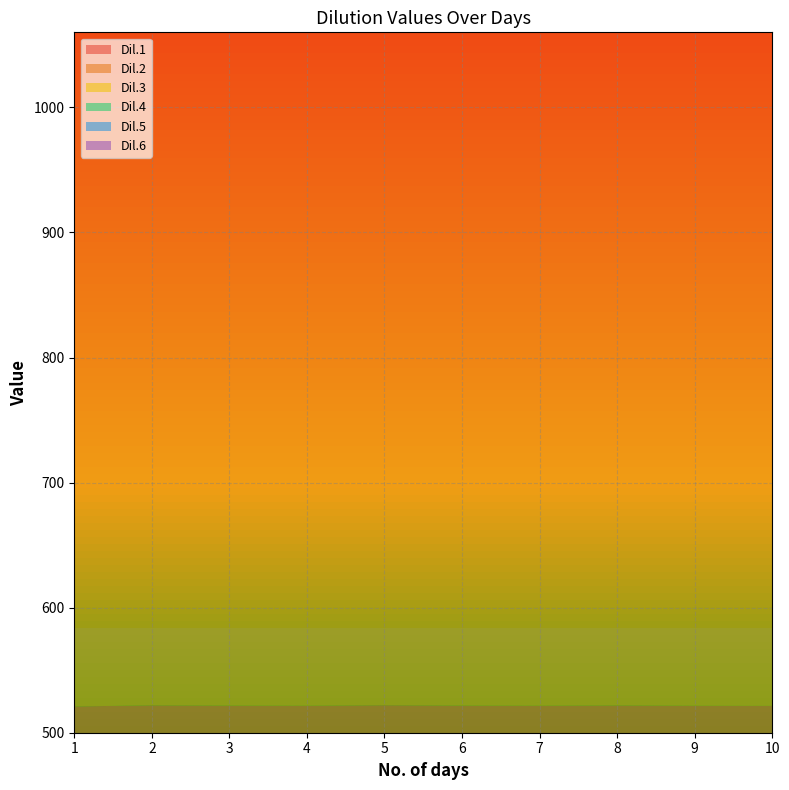

Reading right to left, list all the values displayed in this chart.

Dil.1: 10=521.5	9=521.5	8=521.8	7=521.6	6=521.7	5=522.0	4=521.6	3=521.7	2=521.9	1=521.0
Dil.2: 10=610.6	9=610.8	8=610.6	7=610.5	6=611.0	5=610.6	4=610.7	3=610.8	2=610.9	1=610.0
Dil.3: 10=700.6	9=700.8	8=700.6	7=700.8	6=700.9	5=700.7	4=700.8	3=701.0	2=700.9	1=700.0
Dil.4: 10=840.0	9=839.0	8=839.0	7=839.5	6=839.0	5=839.8	4=839.0	3=839.9	2=839.8	1=839.0
Dil.5: 10=902.8	9=902.6	8=902.9	7=902.7	6=902.6	5=902.0	4=902.9	3=902.7	2=902.0	1=902.0
Dil.6: 10=979.8	9=979.6	8=979.9	7=979.7	6=979.6	5=979.0	4=979.9	3=979.7	2=979.0	1=979.0